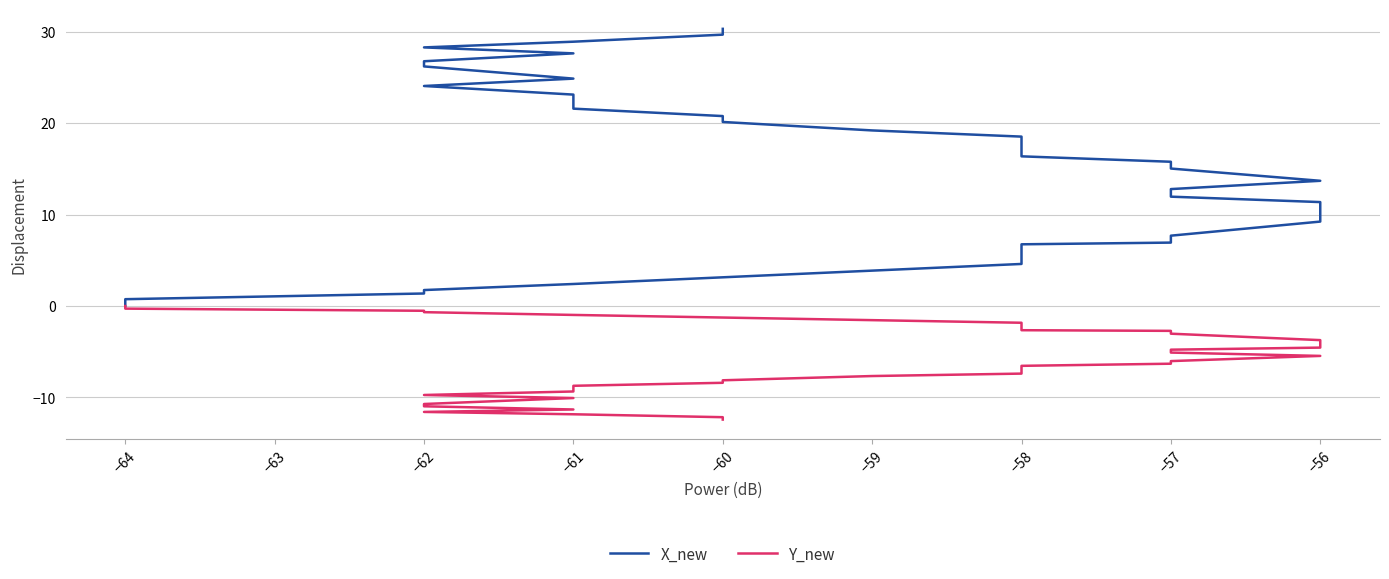

What is the sum of all Y_new values?

-250.0